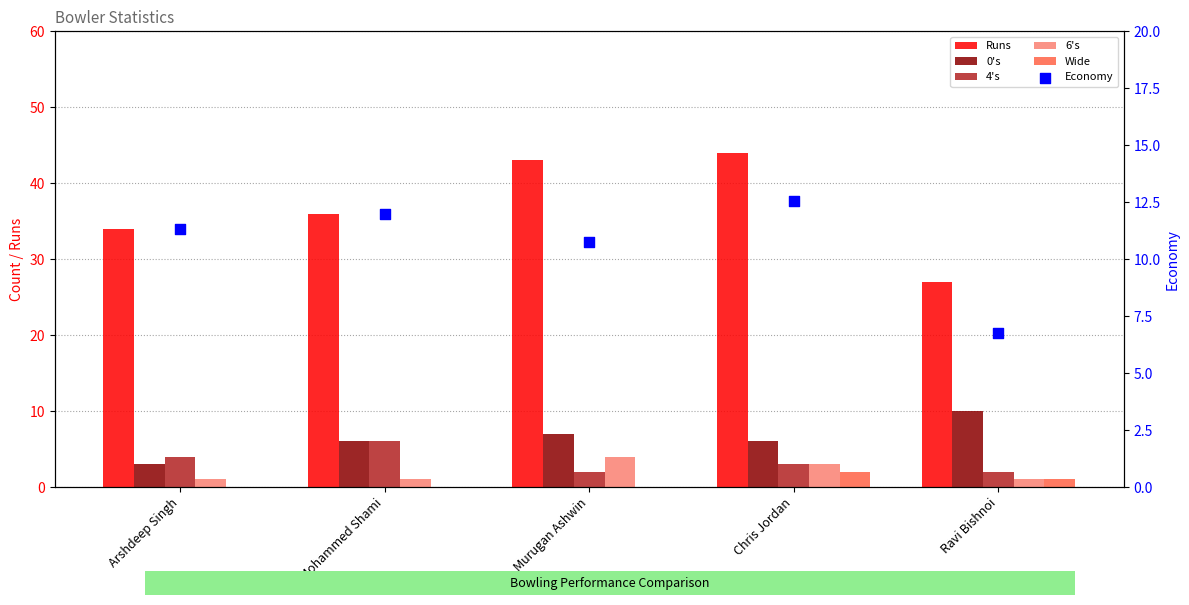

Which series has the largest Y range (max minus min)?

Runs